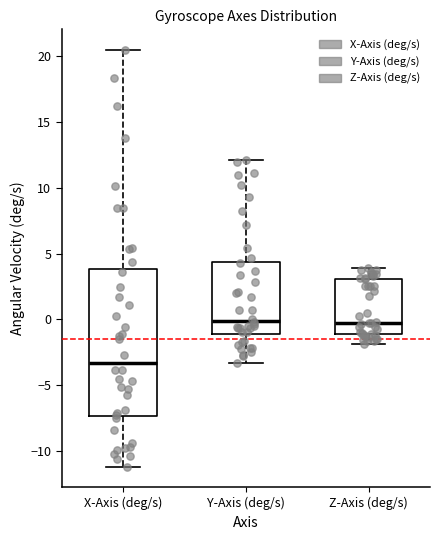

Where does the median line of the box for Z-Axis (deg/s) sit on the y-axis? The values are not printed on the chart, so give them approximately, as read against the axis.

0.0